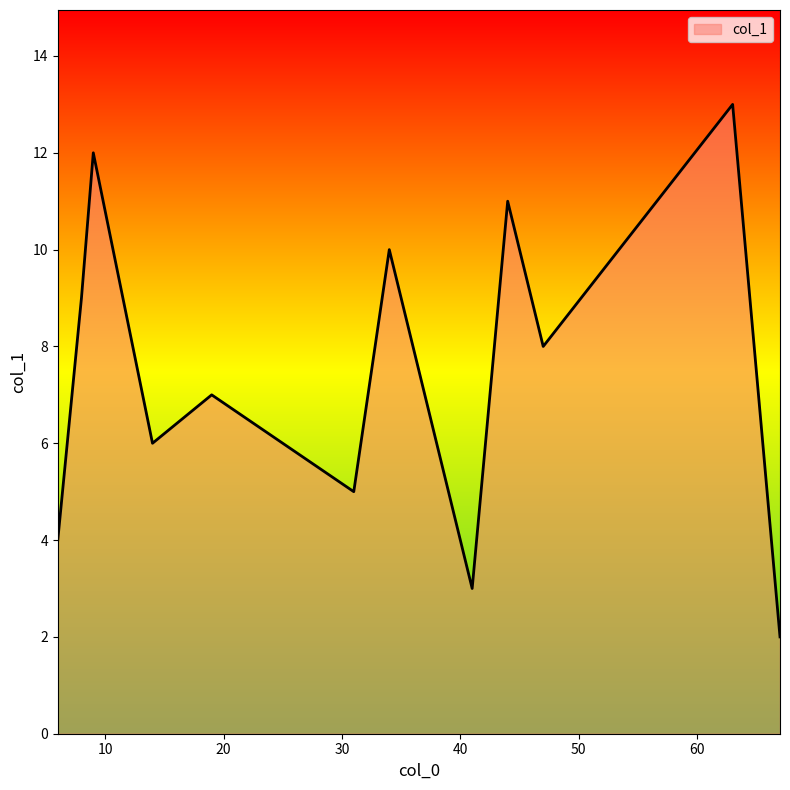

What is the difference between the maximum and minimum values?

11.0